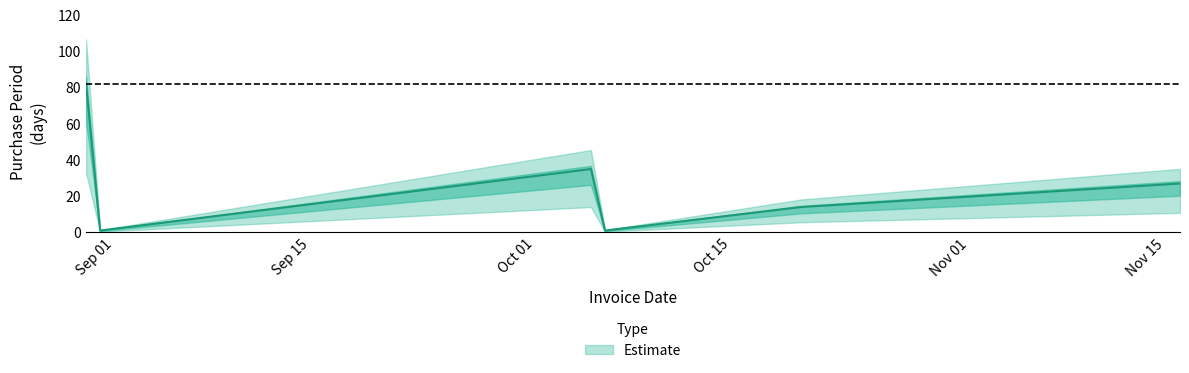

Reading left to right, extract all data points from this chart.

2016-08-30=82	2016-08-31=1	2016-10-05=35	2016-10-06=1	2016-10-20=14	2016-11-16=27